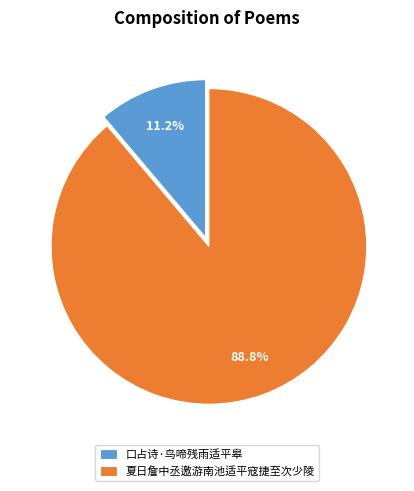

What is the total percentage of 夏日詹中丞邀游南池适平寇捷至次少陵 and 口占诗·鸟啼残雨适平皋?

100.0%